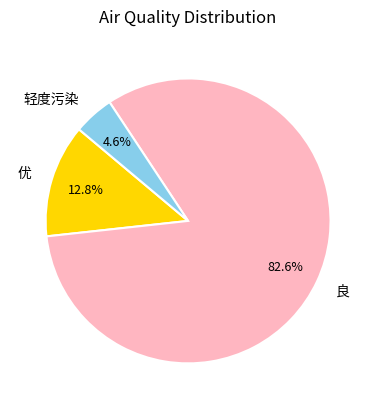

What percentage do 良 and 轻度污染 together represent?

87.2%